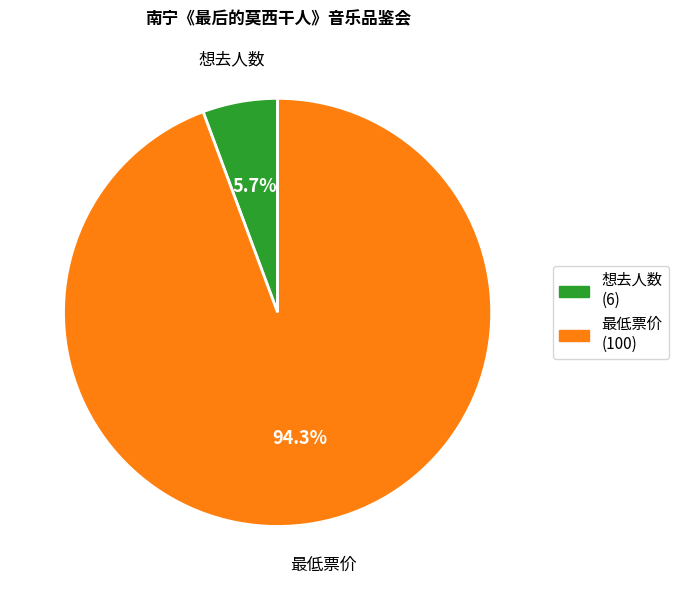

To the nearest percent, what is the combined percentage of 最低票价 and 想去人数?

100%